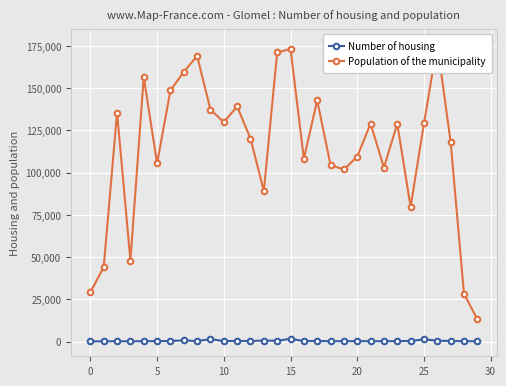

Reading right to left, list all the values displayed in this chart.

Number of housing: 236	293	389	576	1369	401	306	281	298	288	309	292	372	341	1732	492	681	357	423	315	1566	331	772	404	290	321	148	323	162	232
Population of the municipality: 13216	28385	118116	175947	129052	79675	128924	102940	128994	109511	101848	104438	142762	108239	173138	171061	89080	120173	139126	129815	137267	169022	159559	148637	105439	156527	48010	135533	44118	29222